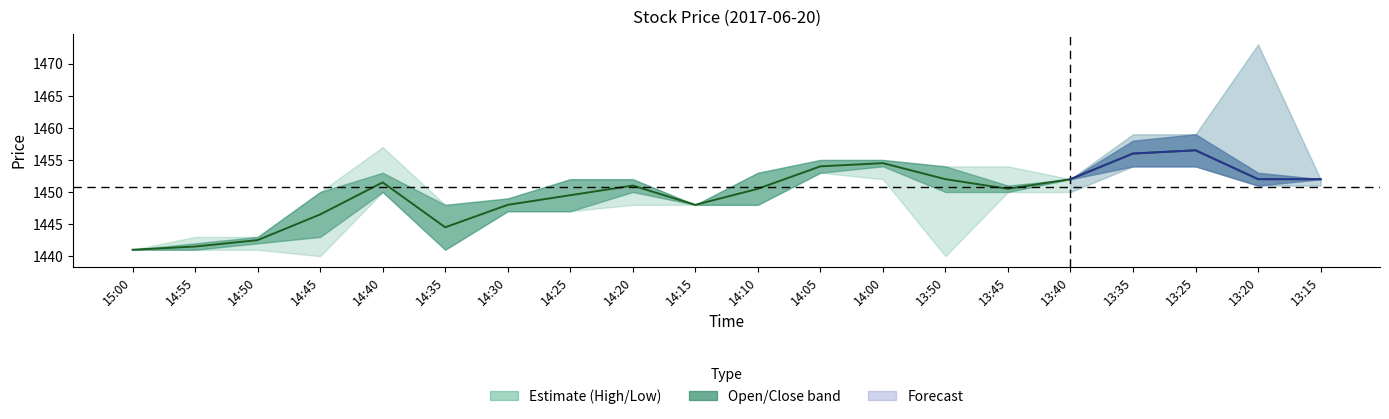

Count the number of values greater than 1451.

9